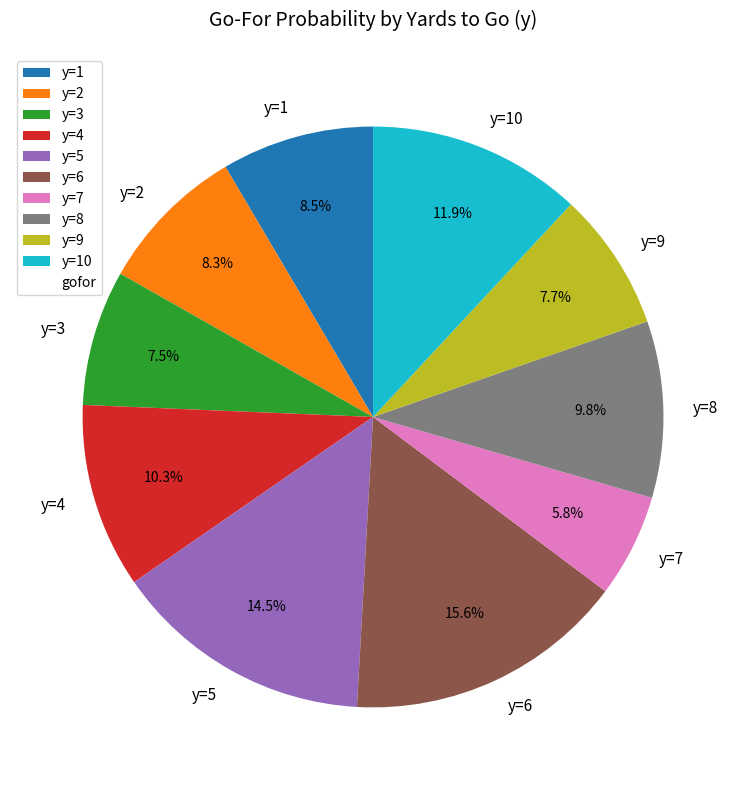

Which has a higher value, y=6 or y=5?

y=6